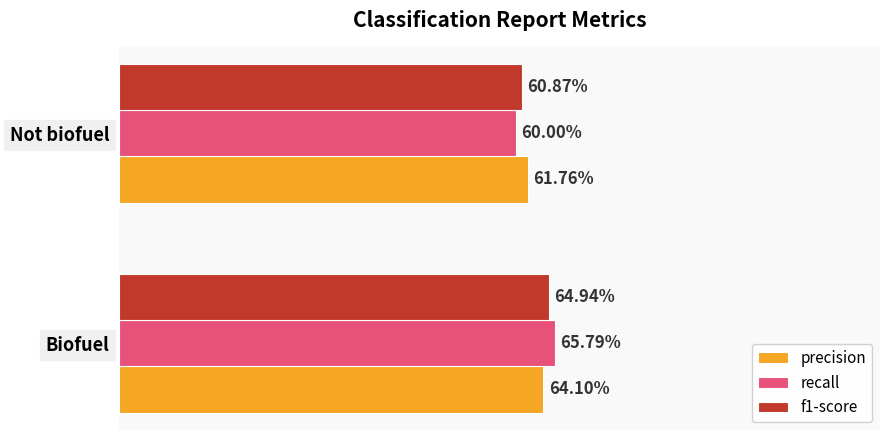

Reading left to right, list all the values displayed in this chart.

precision: 0.6	0.6
recall: 0.7	0.6
f1-score: 0.6	0.6